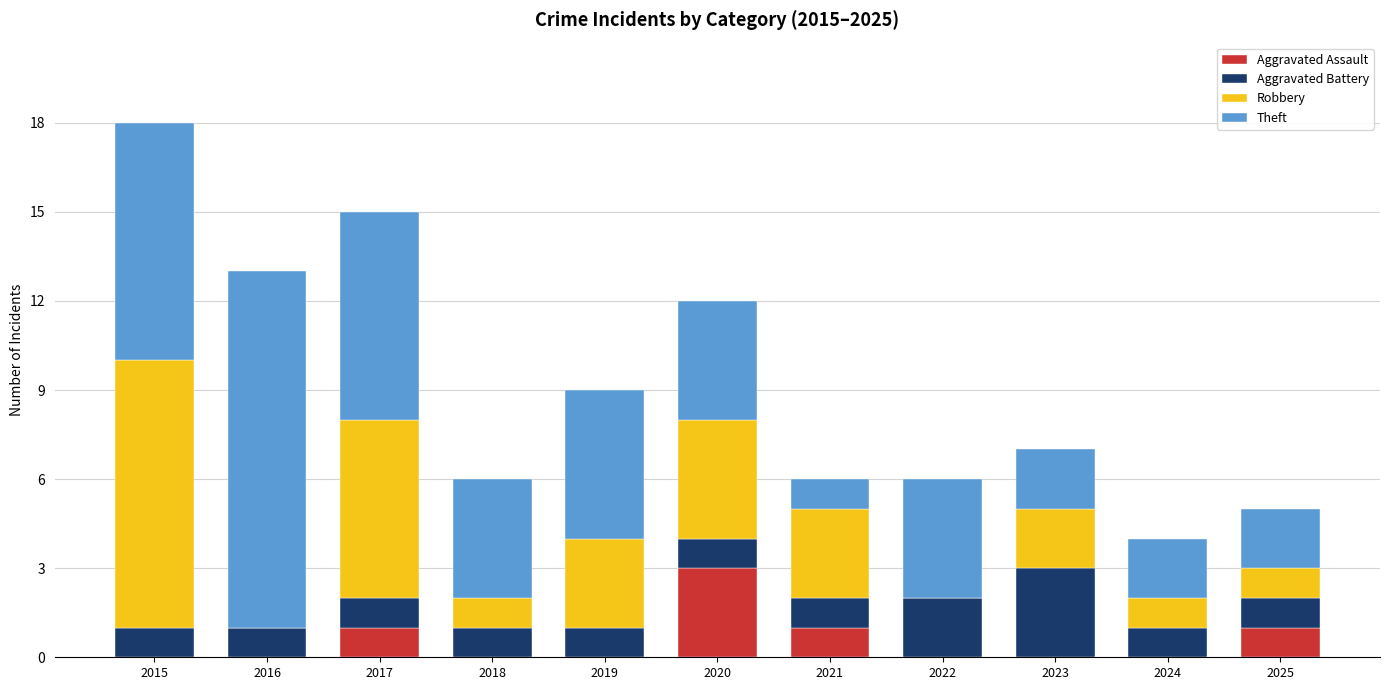

The value of Aggravated Assault at 2018 is 2. True or false?

False